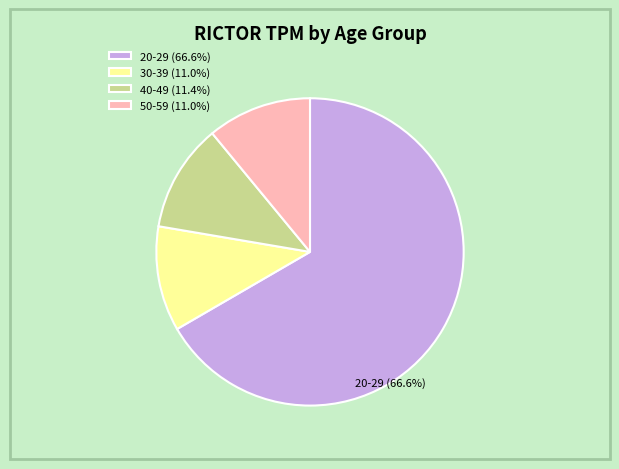

The 20-29 slice represents 54% of the pie. True or false?

False